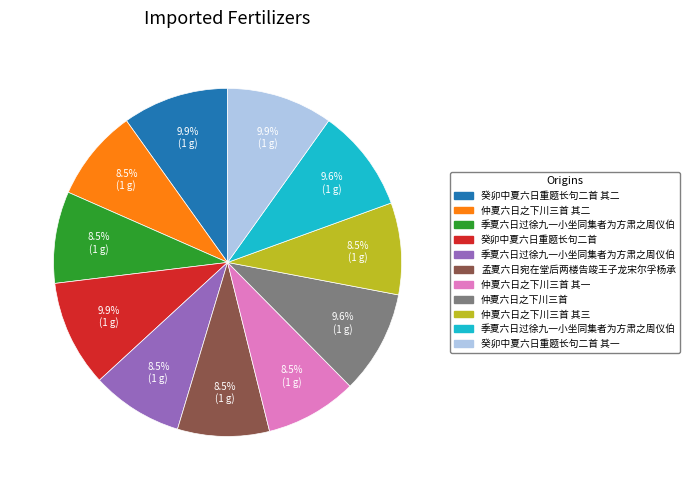

Is there any slice that represents more than half of the pie?

No